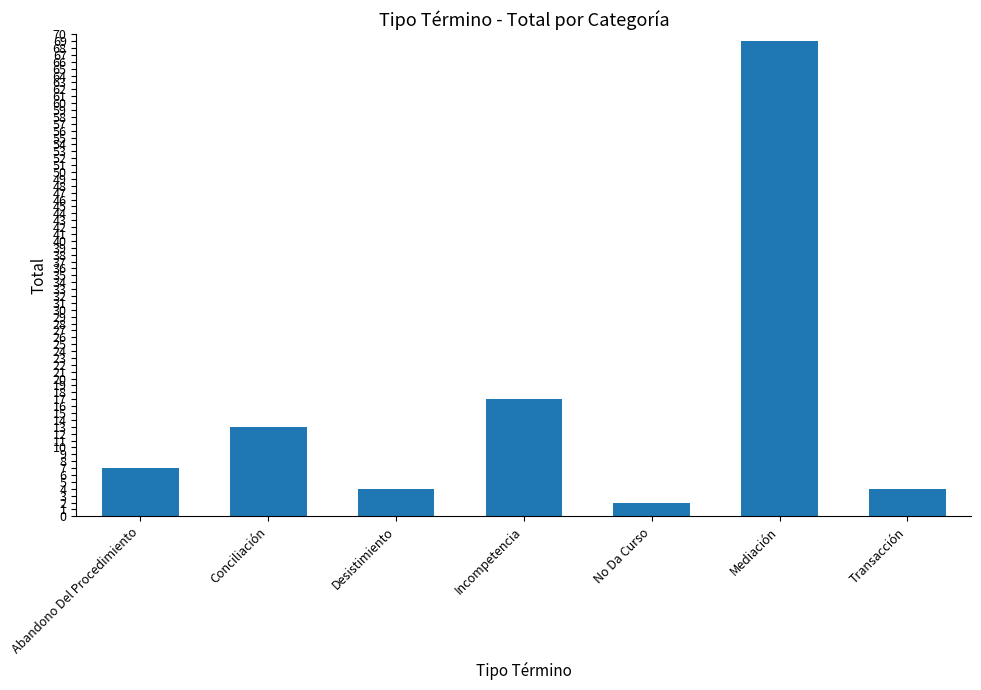

How many data points are less than 7?

3